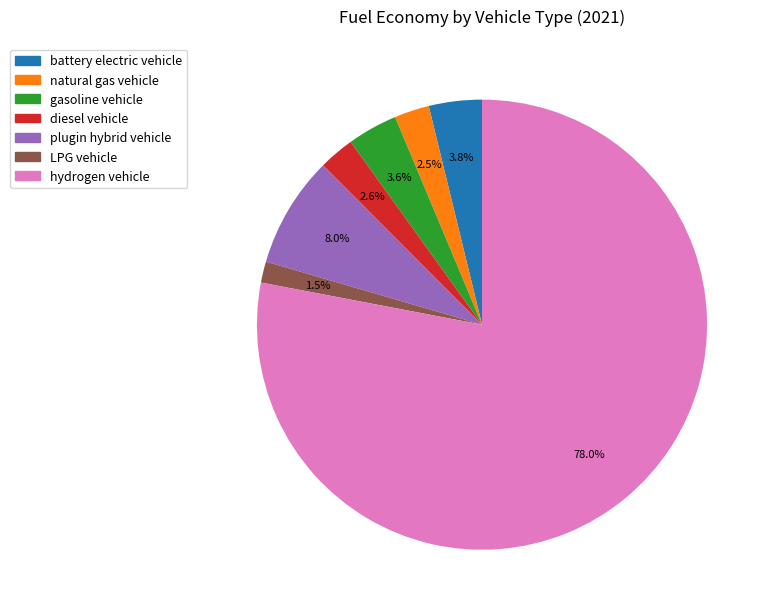

How many segments does this pie chart have?

7